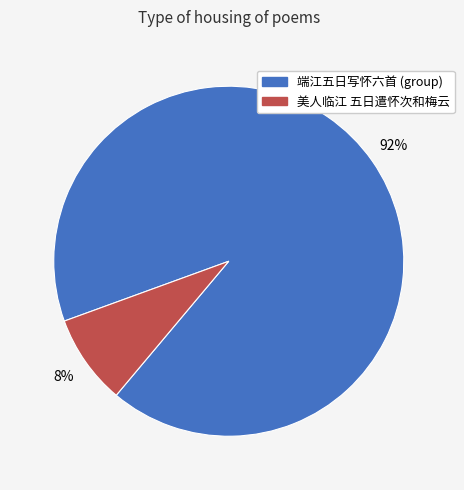

To the nearest percent, what is the average slice percentage?

50%